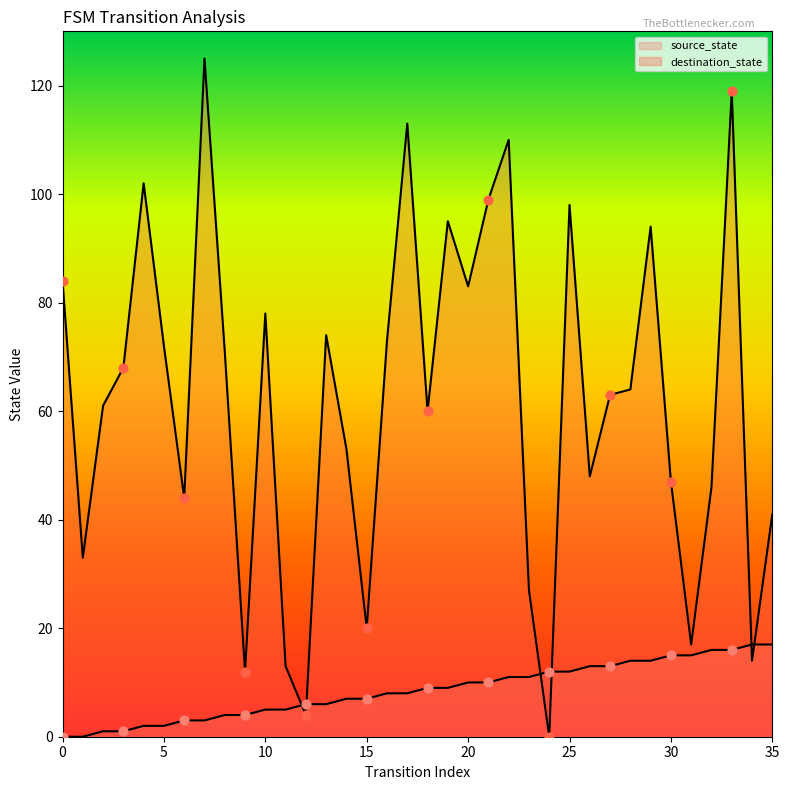

Which series contains the highest Y value?

destination_state